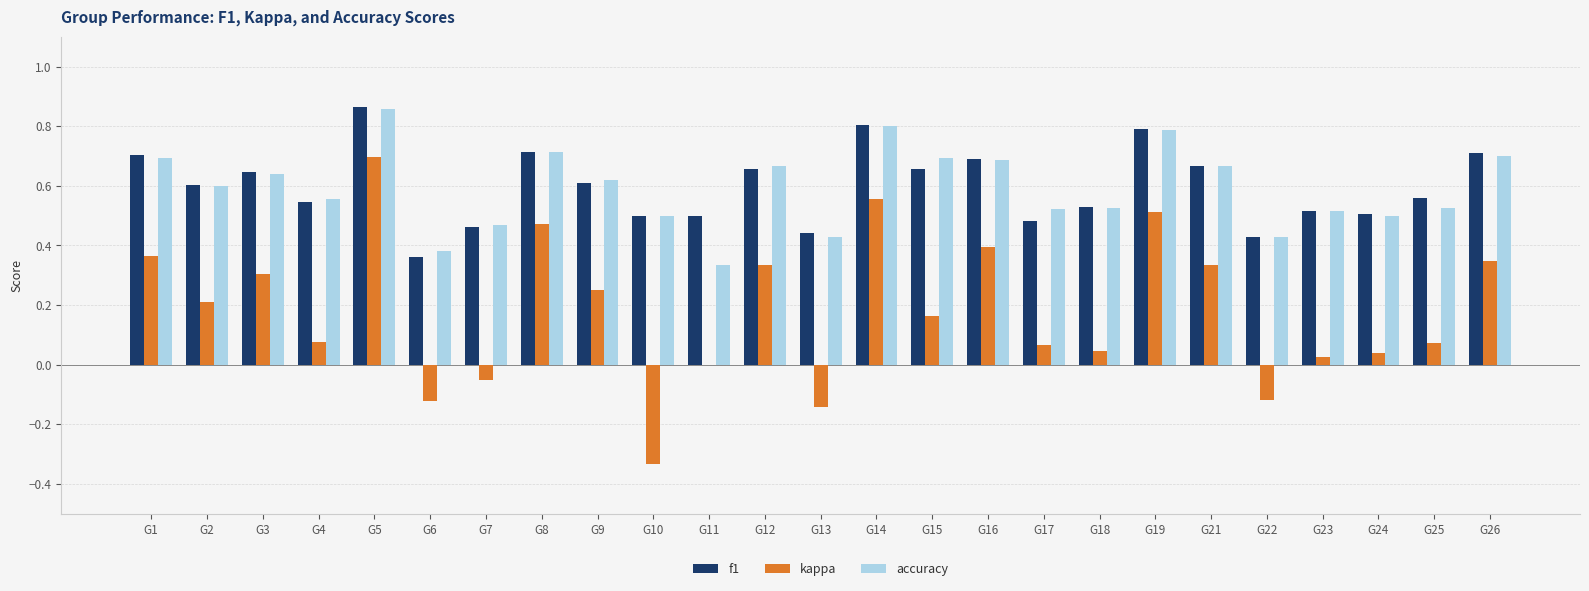

Are the bars grouped side by side (vs. stacked)?

Yes